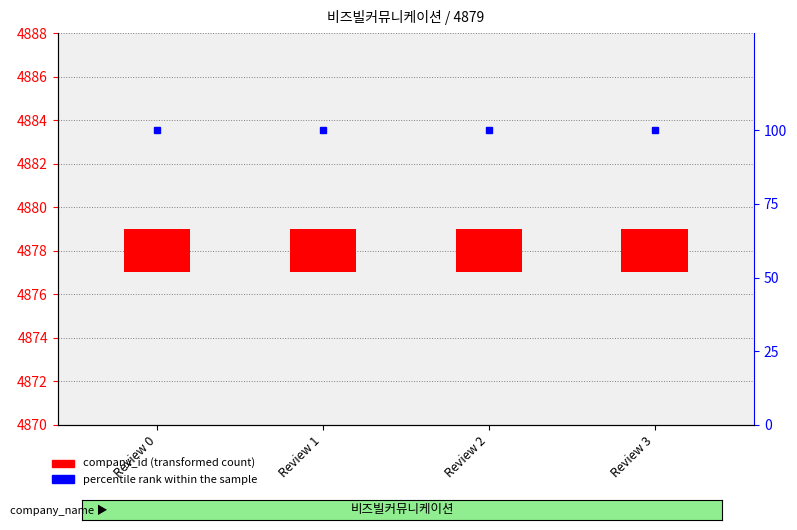

What are all the series names shown in the legend?

company_id, percentile rank within the sample